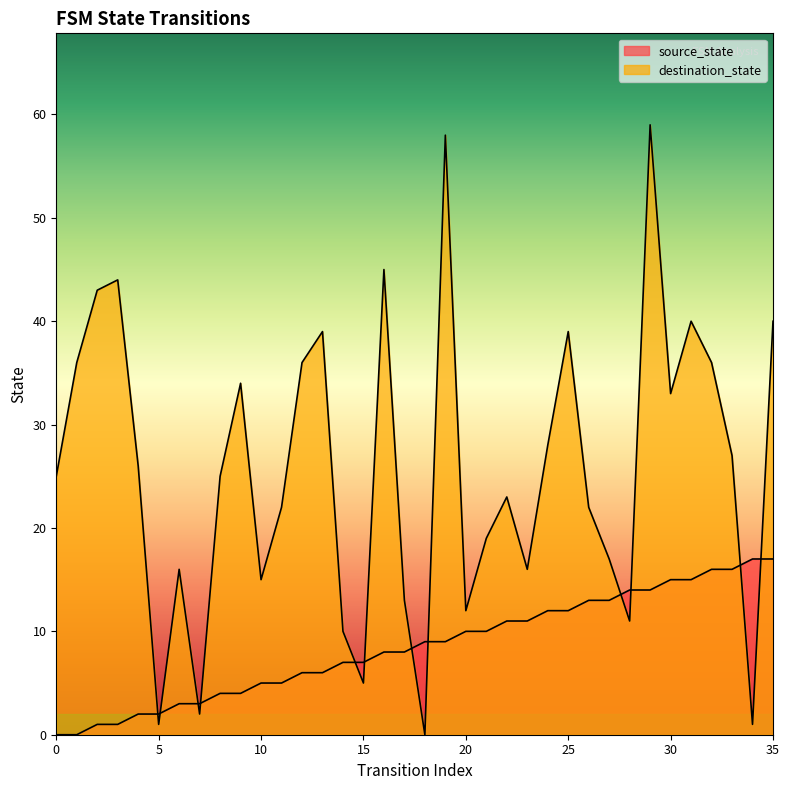

True or false: source_state has more than 2 interior local peaks.

False